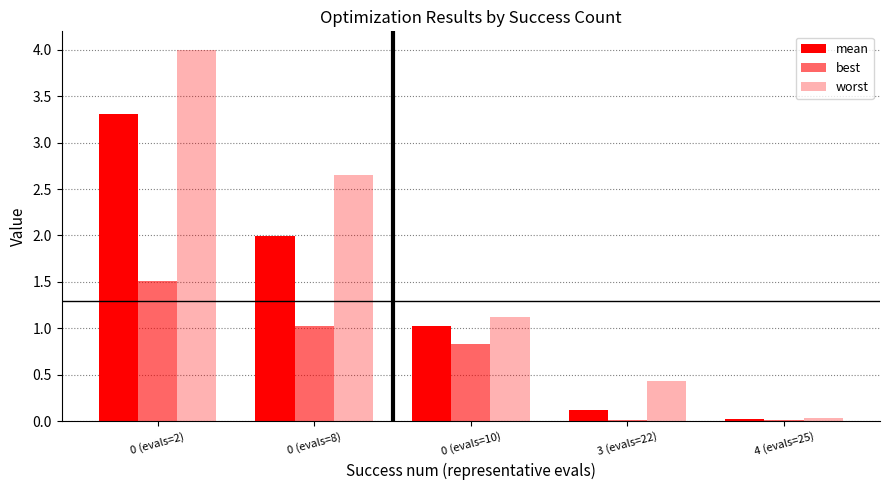

How many groups of bars are there?

5